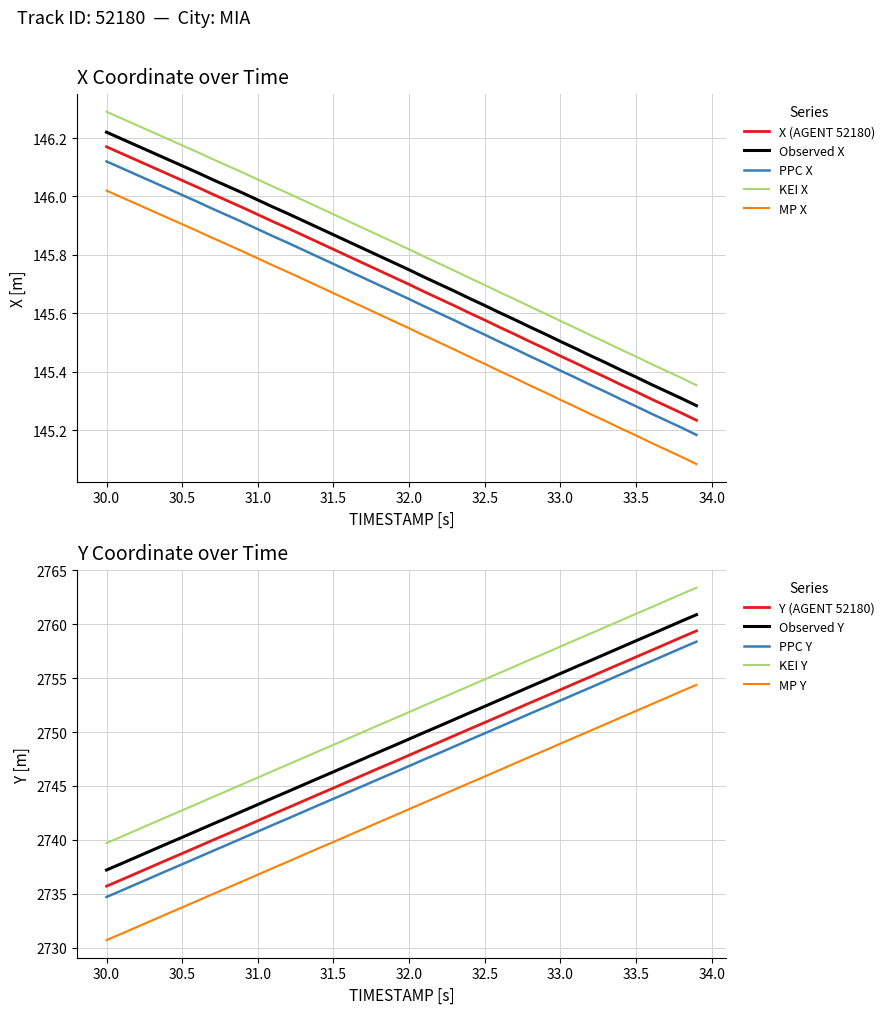

True or false: MP X and KEI X intersect in this chart.

False